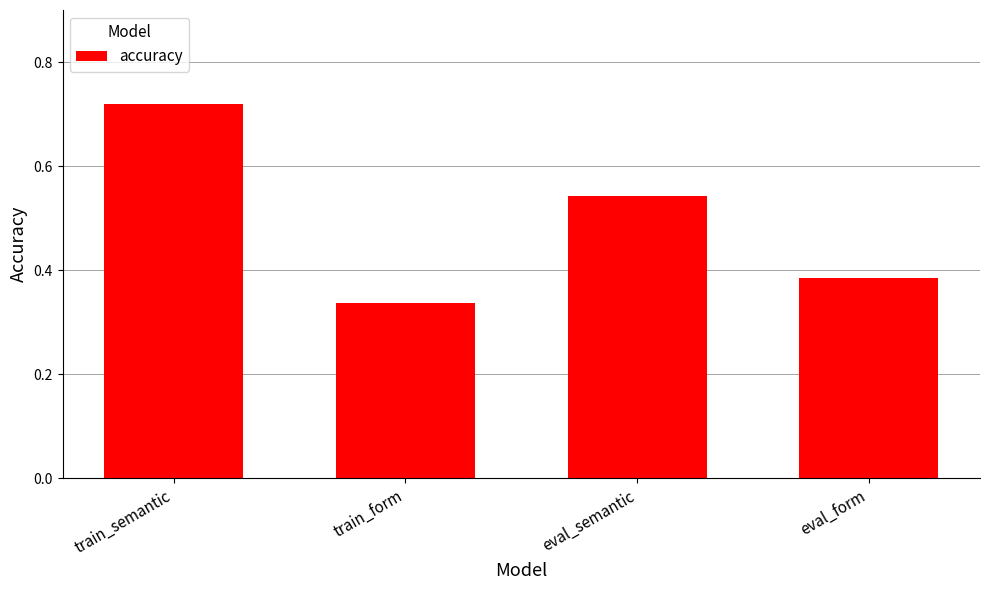

At which label is the value closest to 0?

train_form